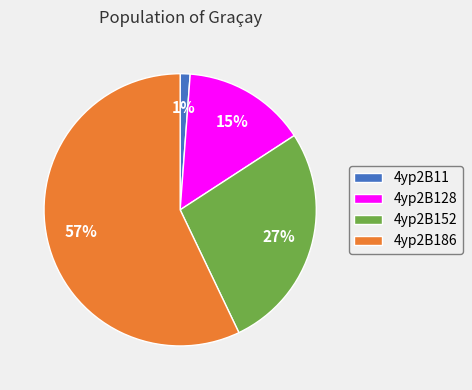

To the nearest percent, what is the difference between the 4yp2B152 and 4yp2B128 slice percentages?

12%